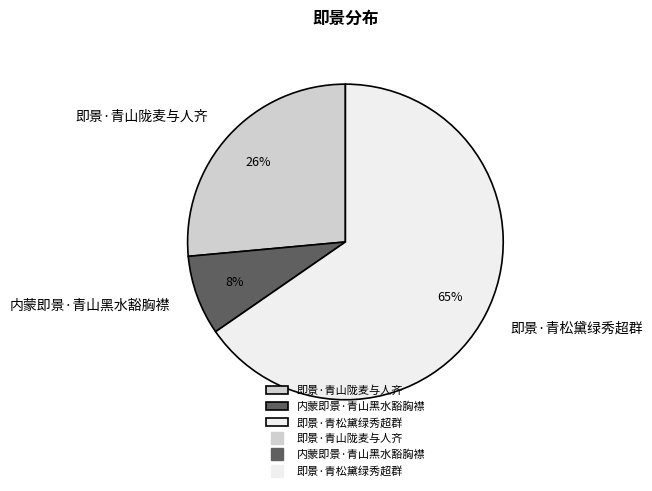

To the nearest percent, what portion does 即景·青山陇麦与人齐 represent?

26%